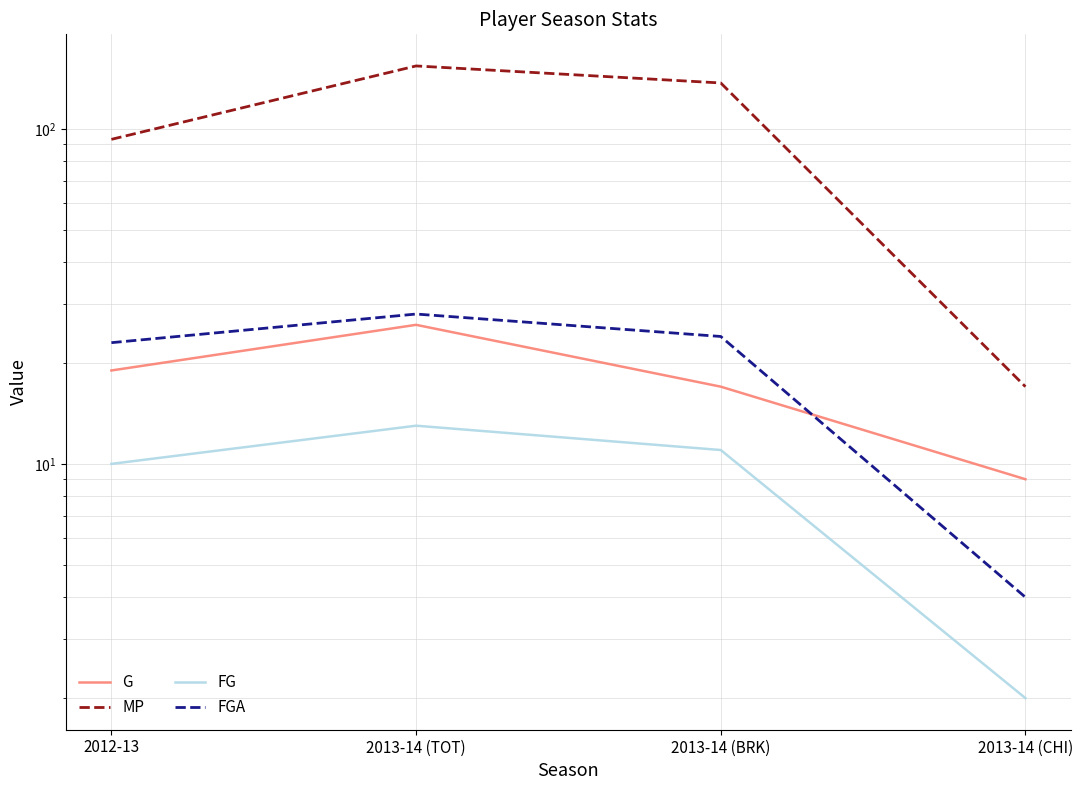

Is this an area chart (filled region under the line)?

No